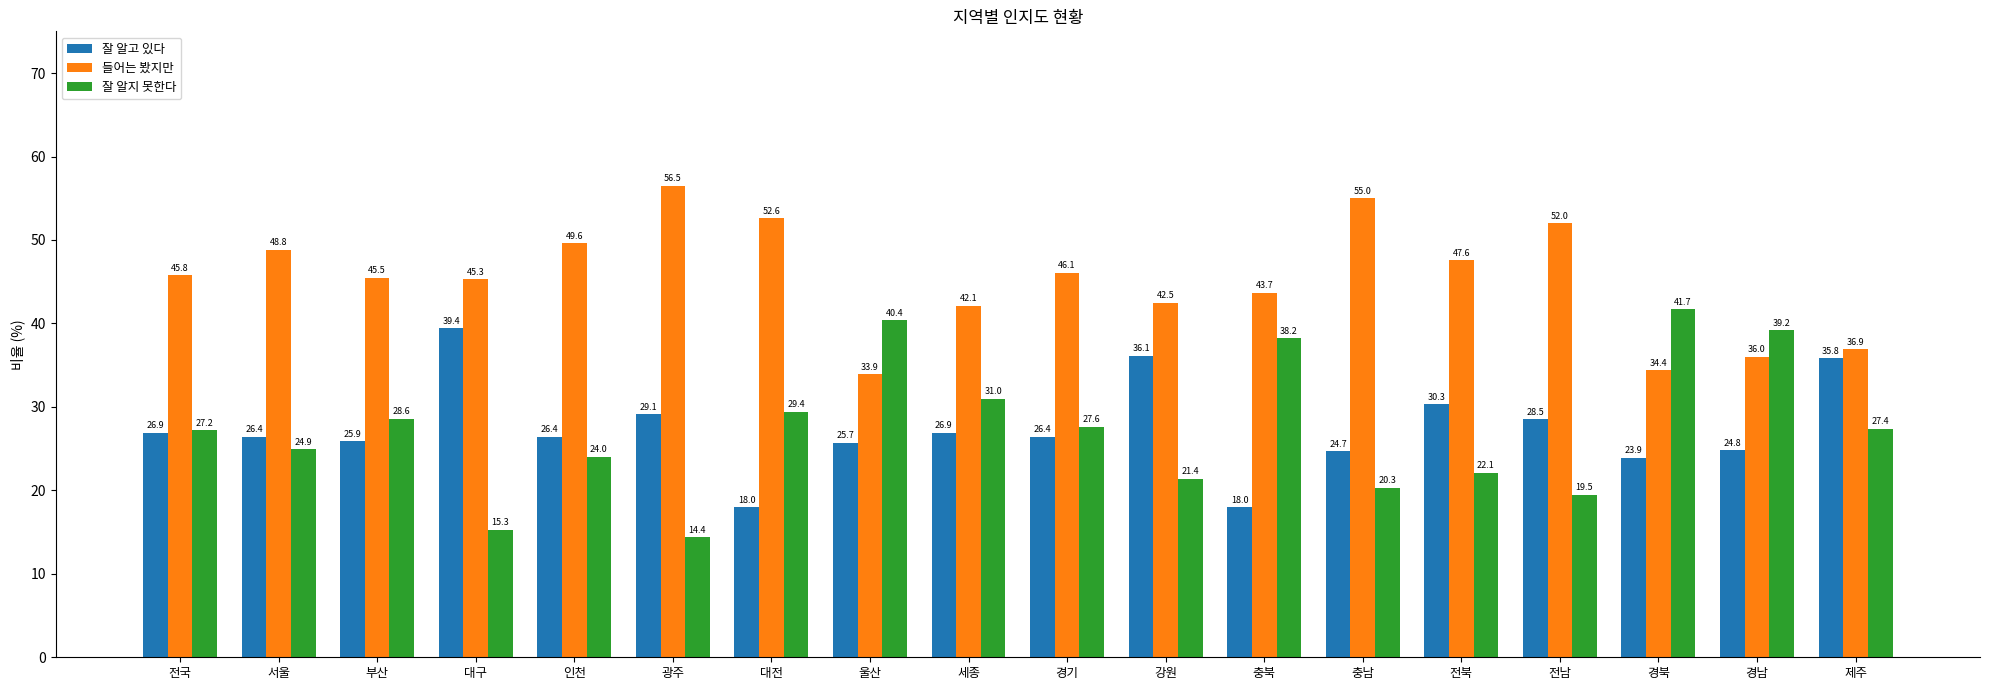

Reading left to right, what are all the values shown in this chart?

잘 알고 있다: 26.9	26.4	25.9	39.4	26.4	29.1	18.0	25.7	26.9	26.4	36.1	18.0	24.7	30.3	28.5	23.9	24.8	35.8
들어는 봤지만: 45.8	48.8	45.5	45.3	49.6	56.5	52.6	33.9	42.1	46.1	42.5	43.7	55.0	47.6	52.0	34.4	36.0	36.9
잘 알지 못한다: 27.2	24.9	28.6	15.3	24.0	14.4	29.4	40.4	31.0	27.6	21.4	38.2	20.3	22.1	19.5	41.7	39.2	27.4